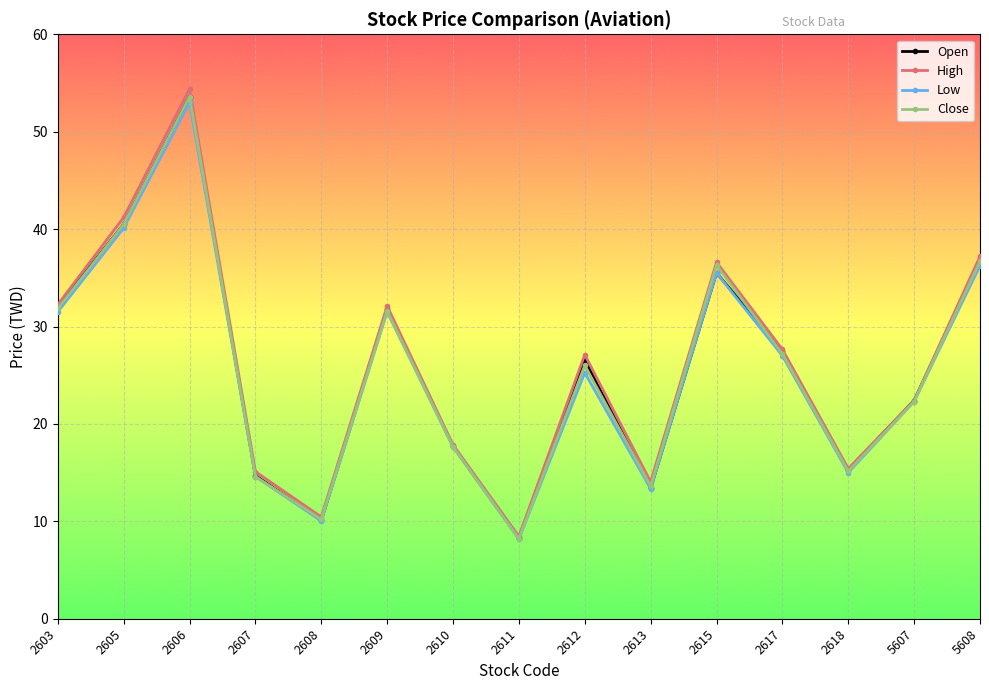

In Open, how many points are lower than both neighbors (excluding endpoints)?

4